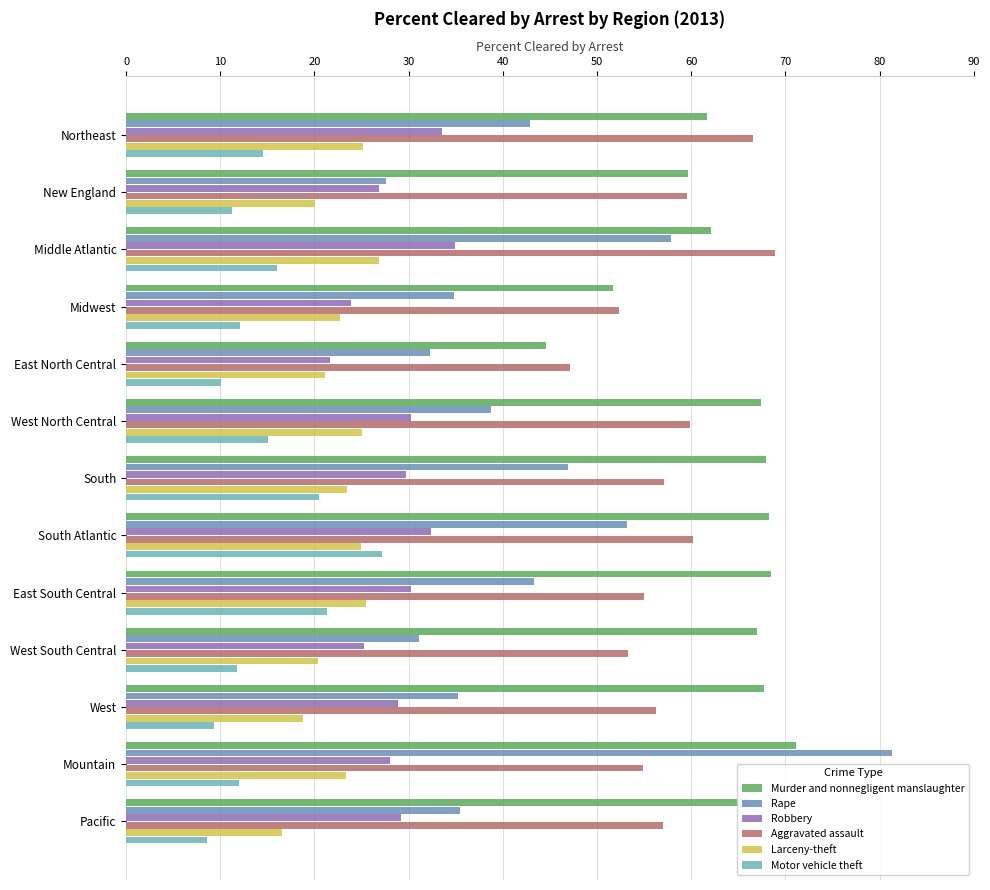

What is the sum of all Larceny-theft values?

293.7